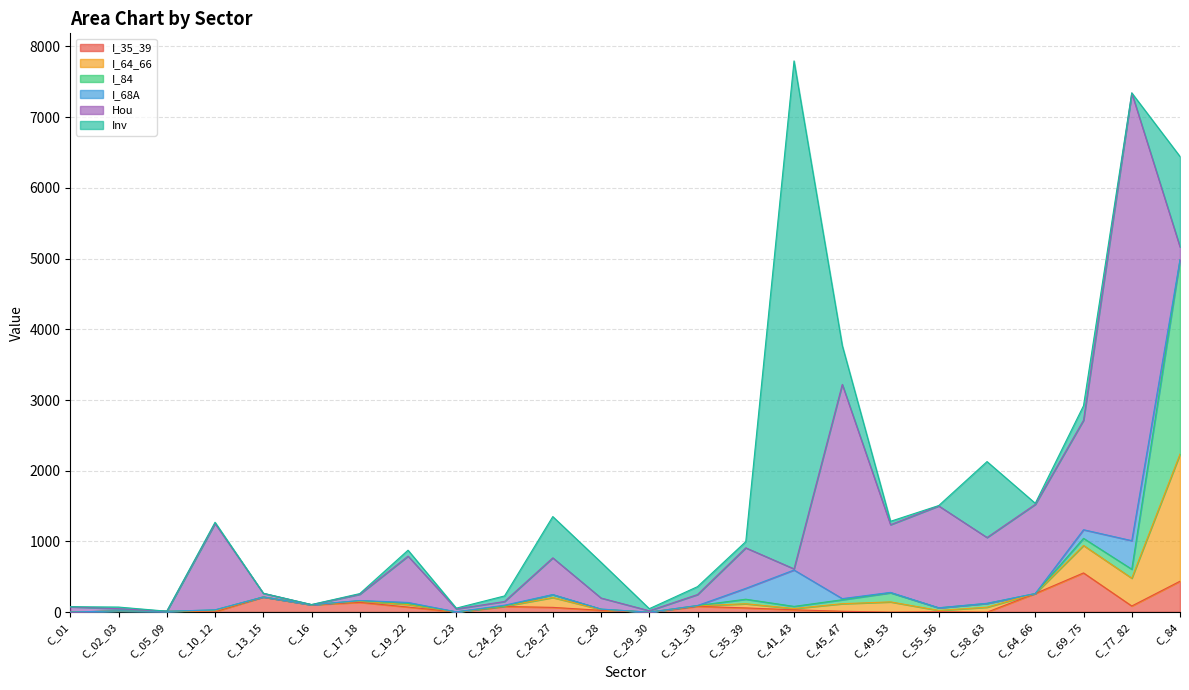

What is the value of the I_84 point at the 4th from the left?

10.1